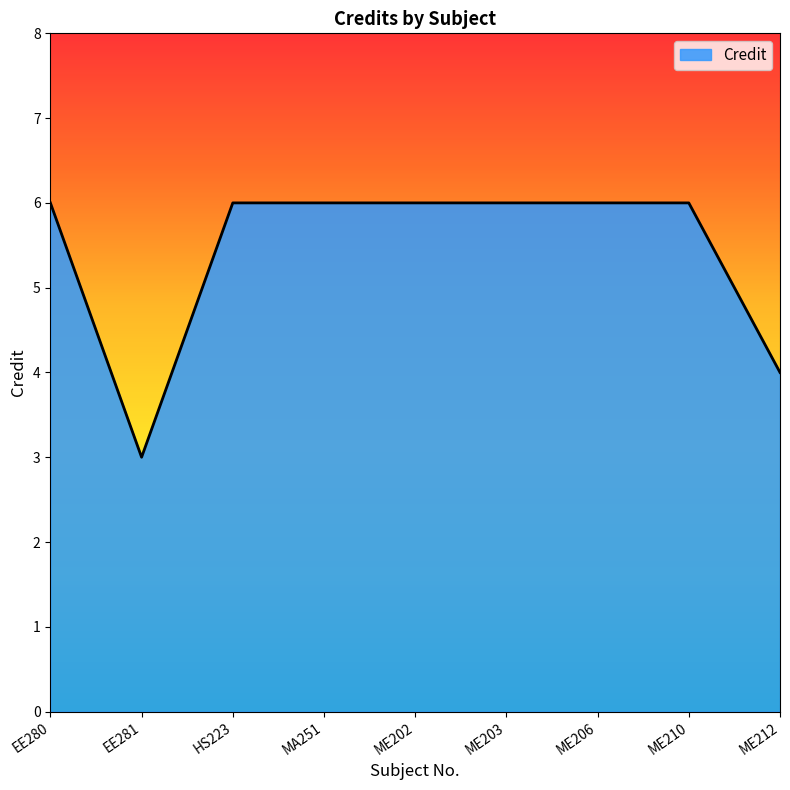

What is the difference between the maximum and minimum values?

3